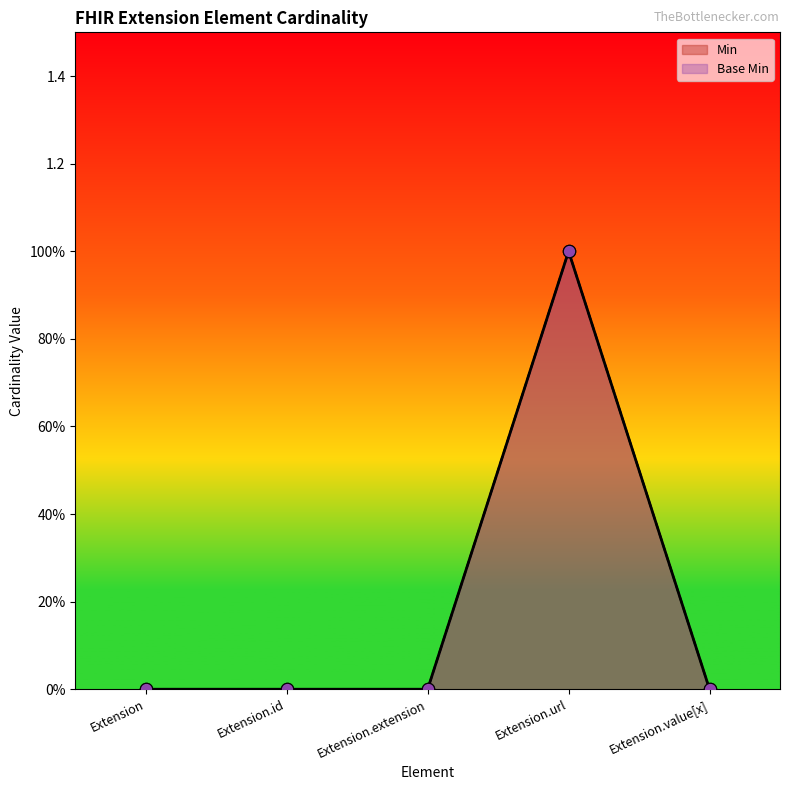

Is the value of Min at Extension greater than the value of Base Min at Extension?

No